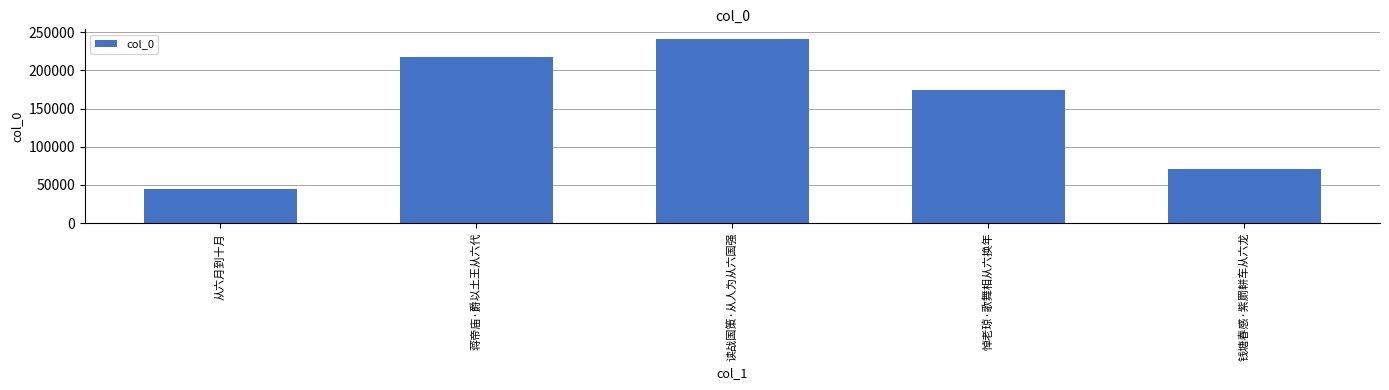

What is the label of the 3rd bar from the right?

读战国策·从人为从六国强